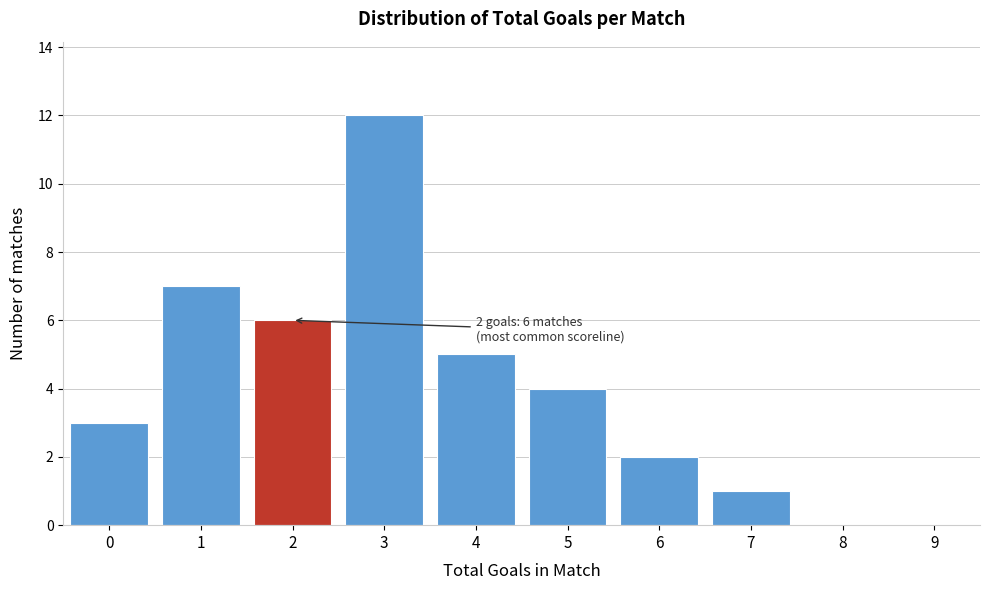

Reading left to right, list all the values displayed in this chart.

0=3	1=7	2=6	3=12	4=5	5=4	6=2	7=1	8=0	9=0